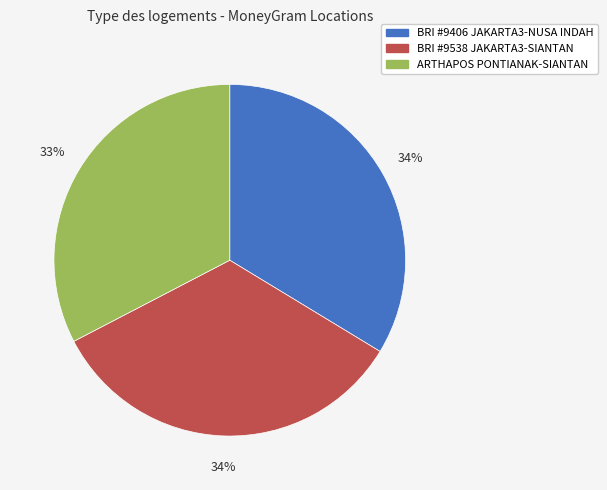

Is there a majority slice in this chart?

No